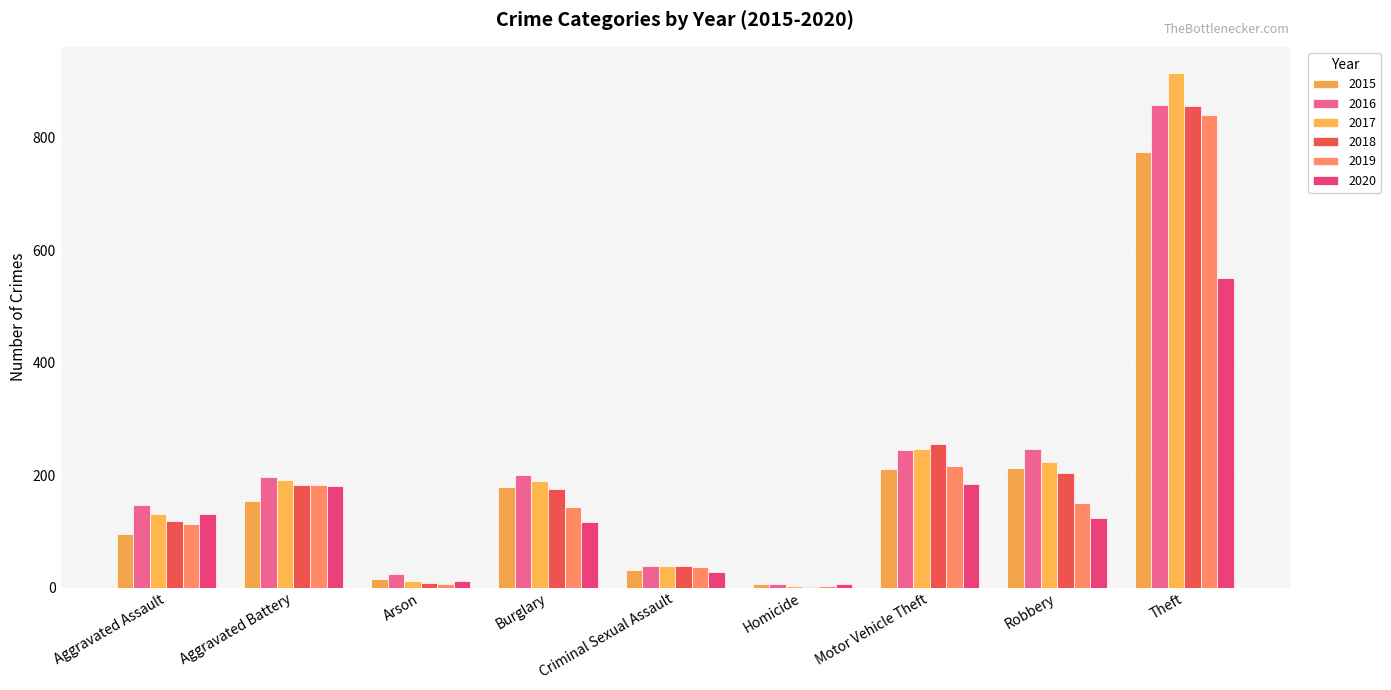

Rank the categories by 2016 value from highest to lowest.

Theft, Robbery, Motor Vehicle Theft, Burglary, Aggravated Battery, Aggravated Assault, Criminal Sexual Assault, Arson, Homicide